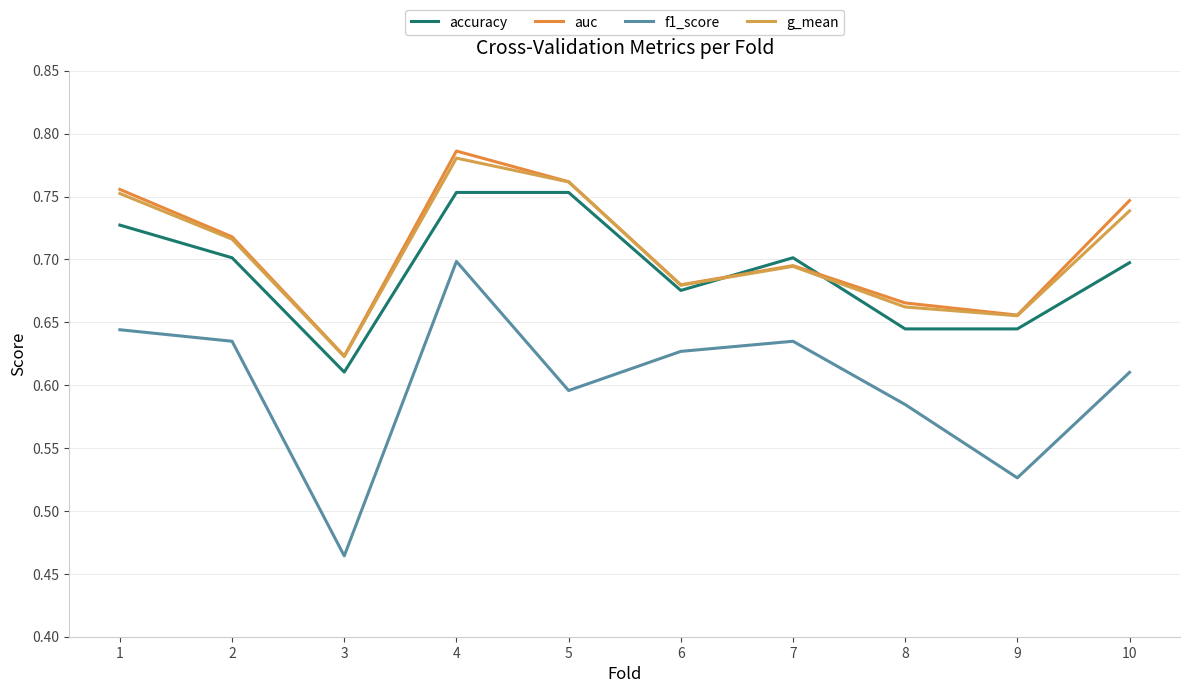

Which has a higher value, 9 or 3?

9